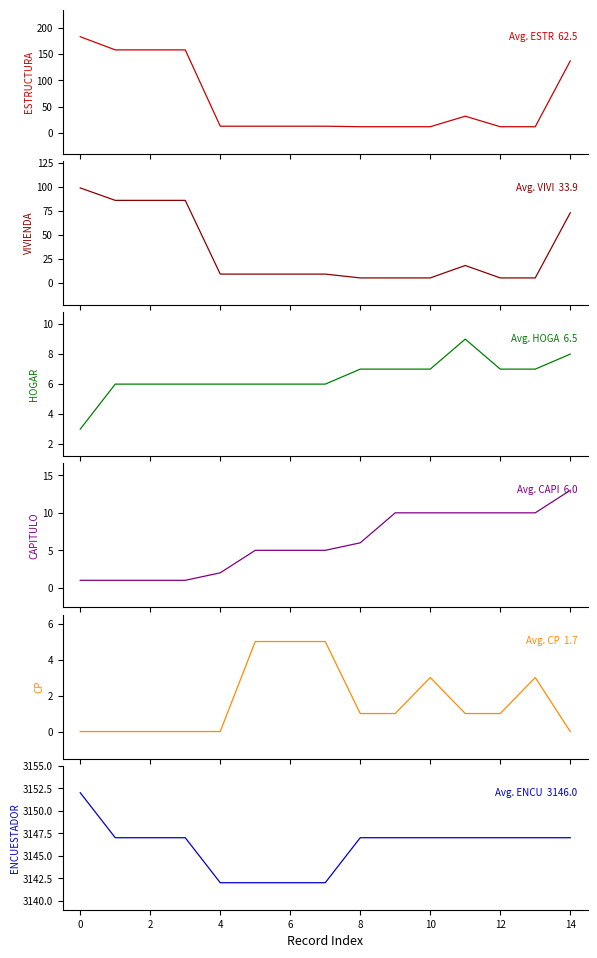

What are all the series names shown in the legend?

ESTRUCTURA, VIVIENDA, HOGAR, CAPITULO, CP, ENCUESTADOR